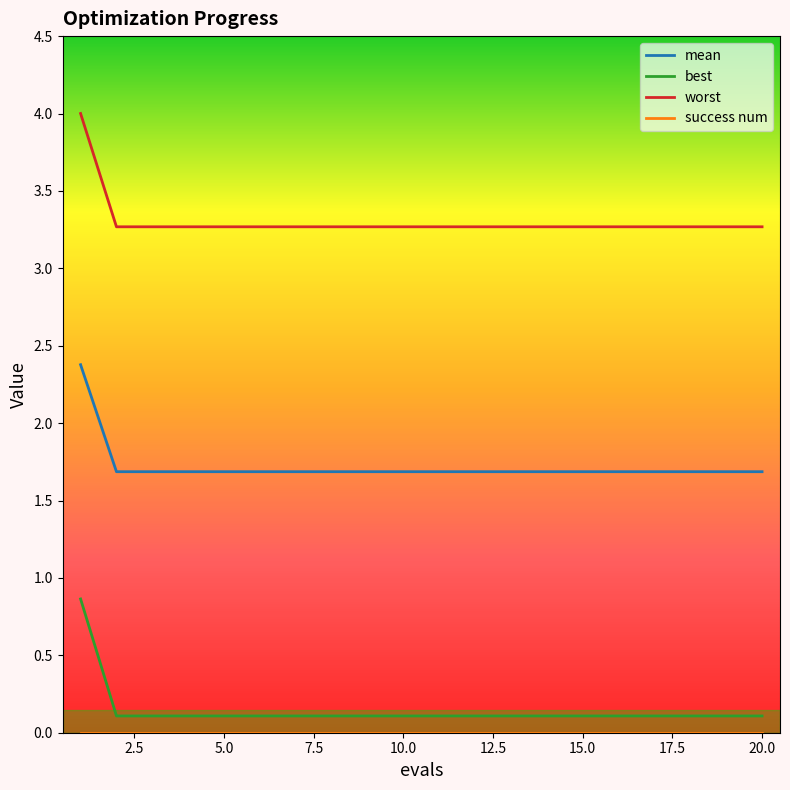

True or false: mean and best intersect in this chart.

False